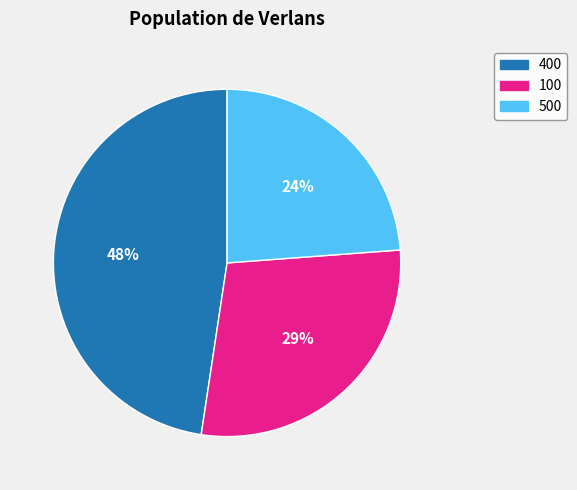

Is it true that 100 is 29% of the pie?

True